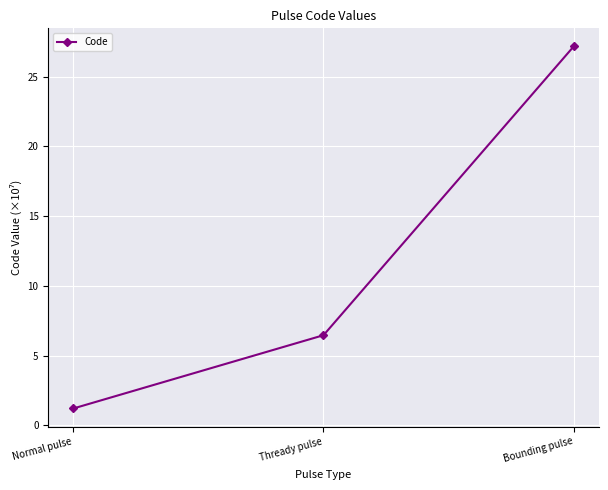

What is the difference between the second highest and minimum values?

5.3